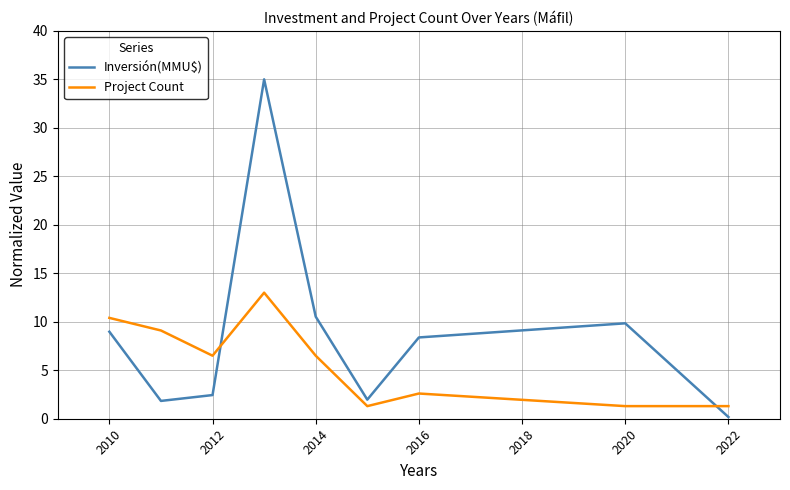

Rank the series by their average value, from lowest to highest.

Project Count, Inversión(MMU$)